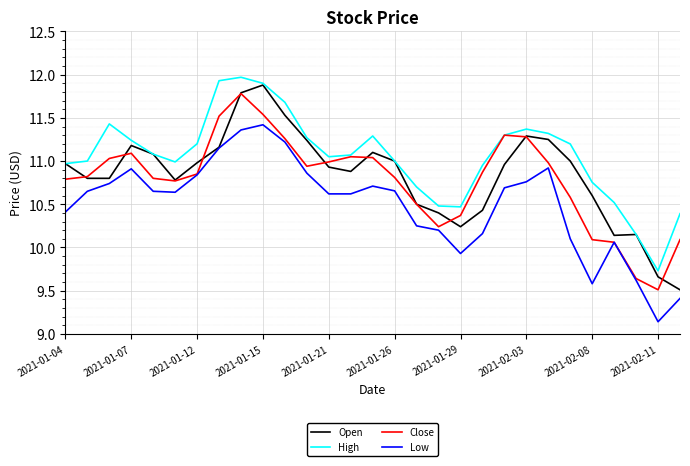

Which series has the largest total across all categories?

High